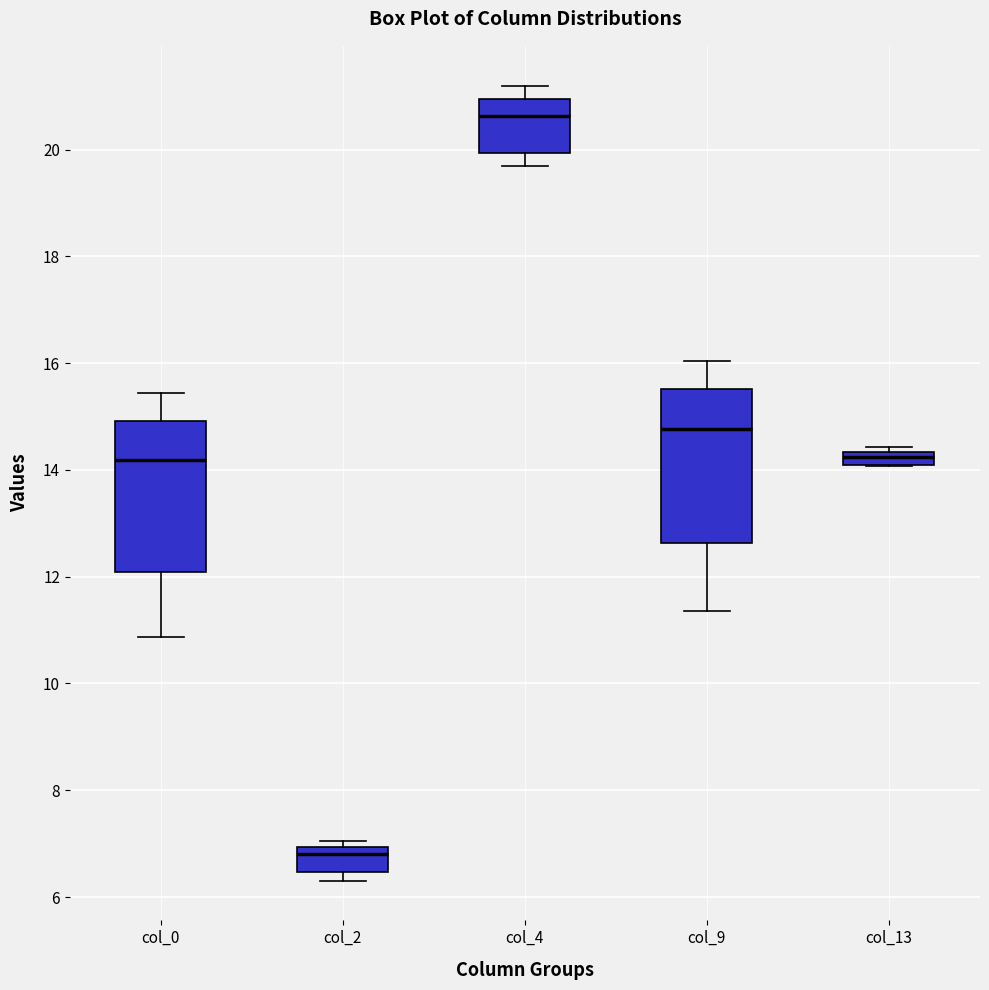

Where is the upper edge of the box for col_4 on the y-axis? The values are not printed on the chart, so give them approximately, as read against the axis.

21.0